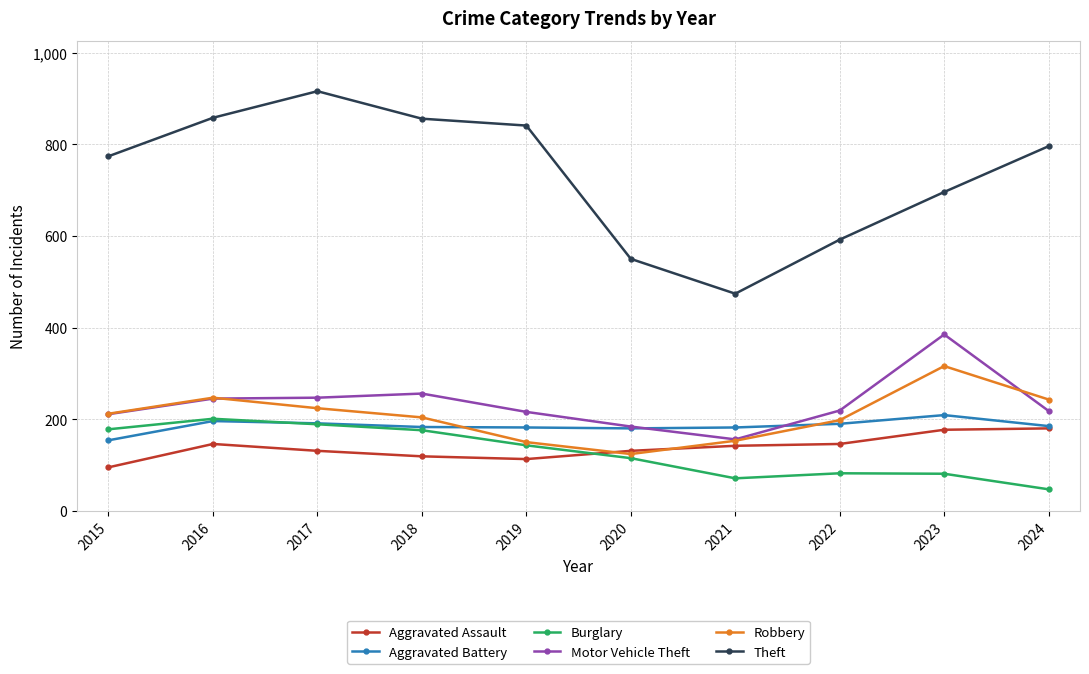

What is the value of the Motor Vehicle Theft point at the 9th from the left?

385